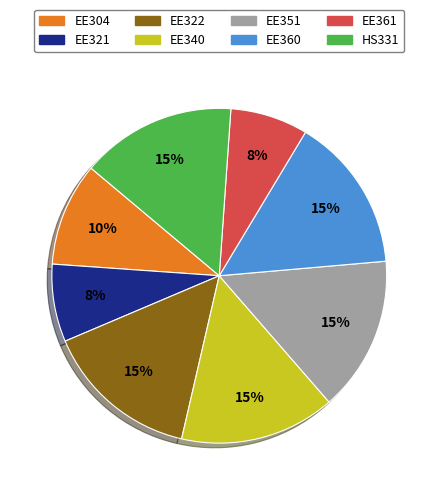

To the nearest percent, what portion does EE360 represent?

15%